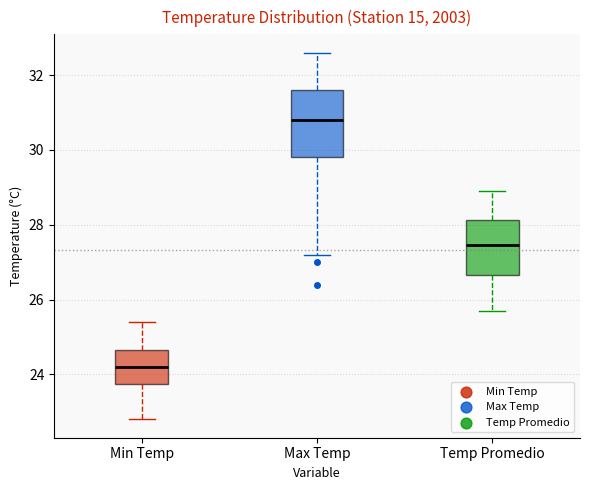

Reading left to right, transcribe this box plot: for each box, give where its median line is, the range the box spans, and where its two whiskers end, as read against the y-axis. The values are not printed on the chart, so give them approximately, as read against the axis.

Min Temp: median 24.2, box 23.8 to 24.6, whiskers 22.8 to 25.4
Max Temp: median 30.8, box 29.8 to 31.6, whiskers 27.2 to 32.6
Temp Promedio: median 27.4, box 26.6 to 28.2, whiskers 25.8 to 29.0